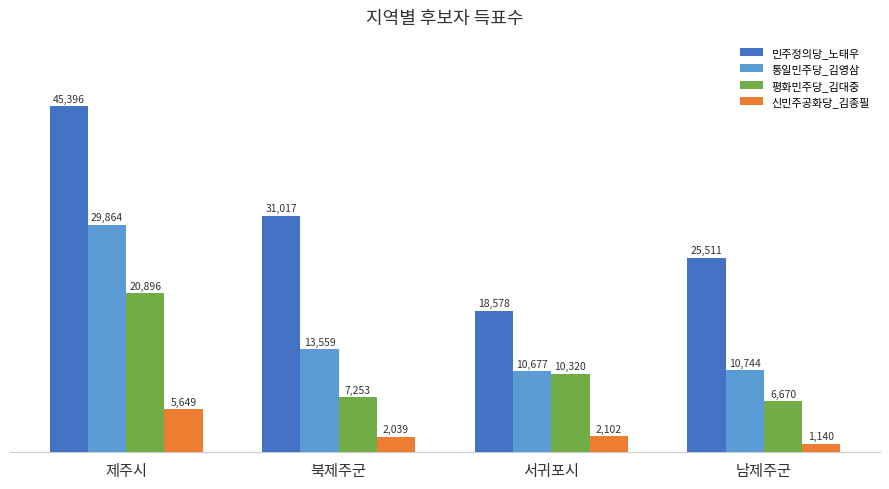

What is the value of the 통일민주당_김영삼 bar at the 1st from the left?

29864